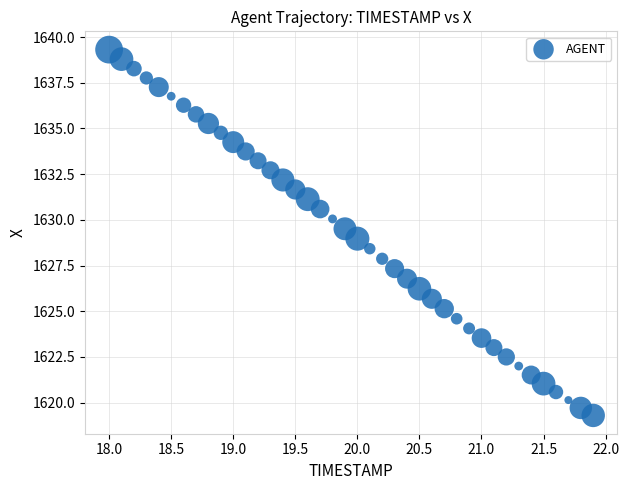

What is the range of X values (max minus min)?

3.9